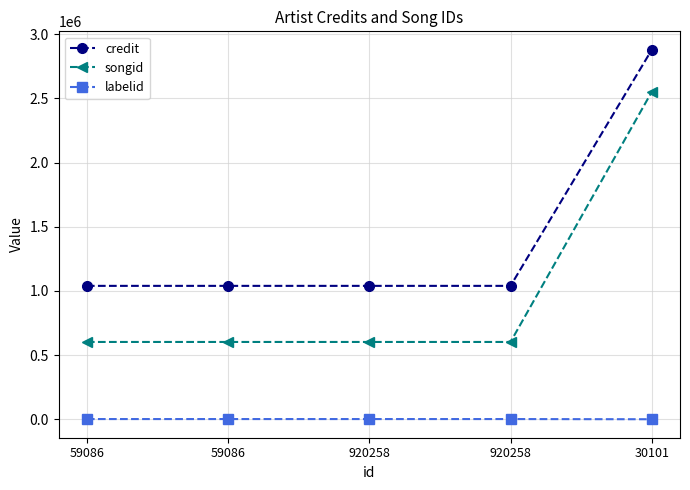

Which category has the highest value in the songid series?

30101